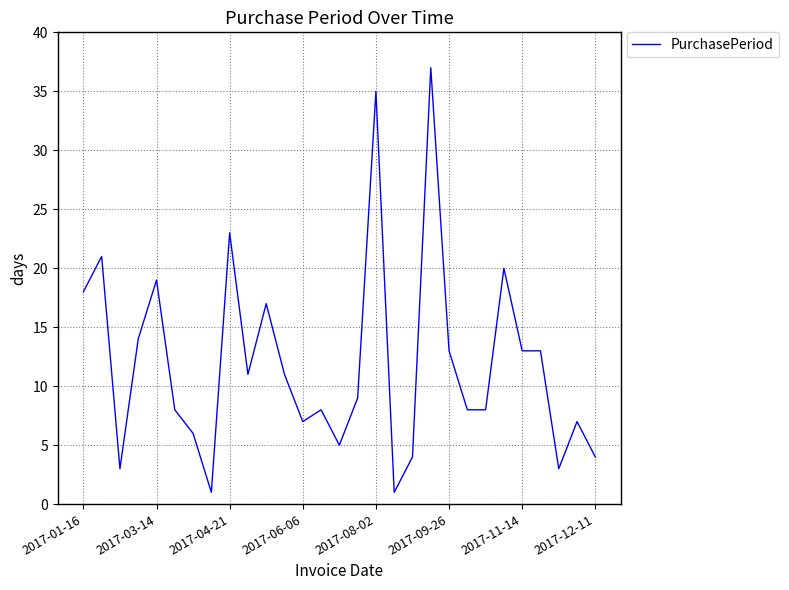

What is the greatest value displayed?

37